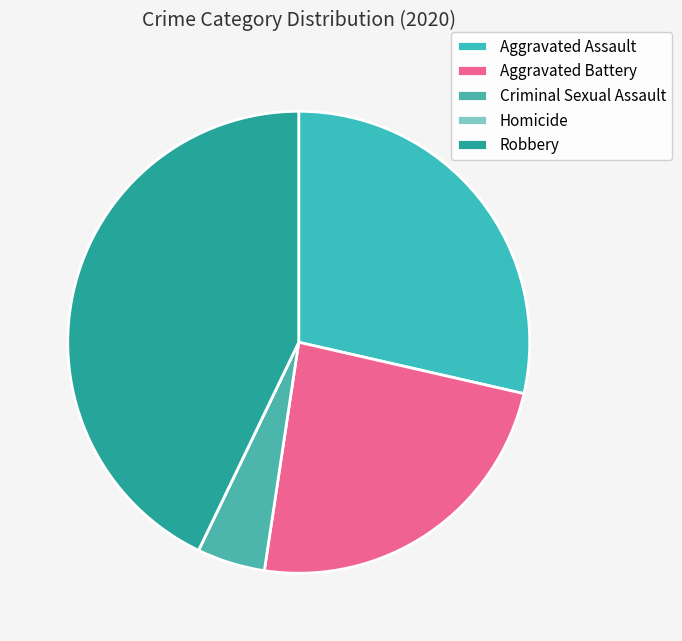

What is the change in value from Aggravated Battery to Homicide?

-5